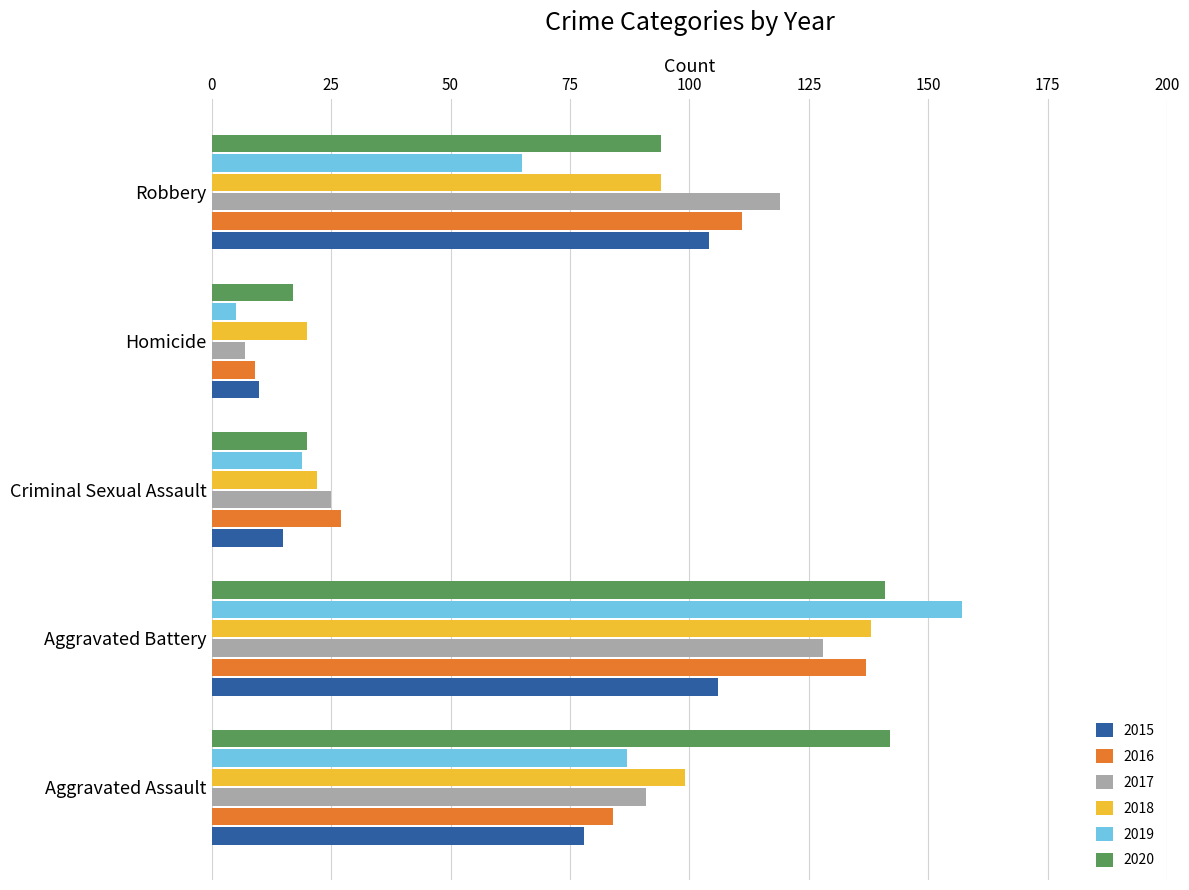

What is the average value of the 2018 series?

75